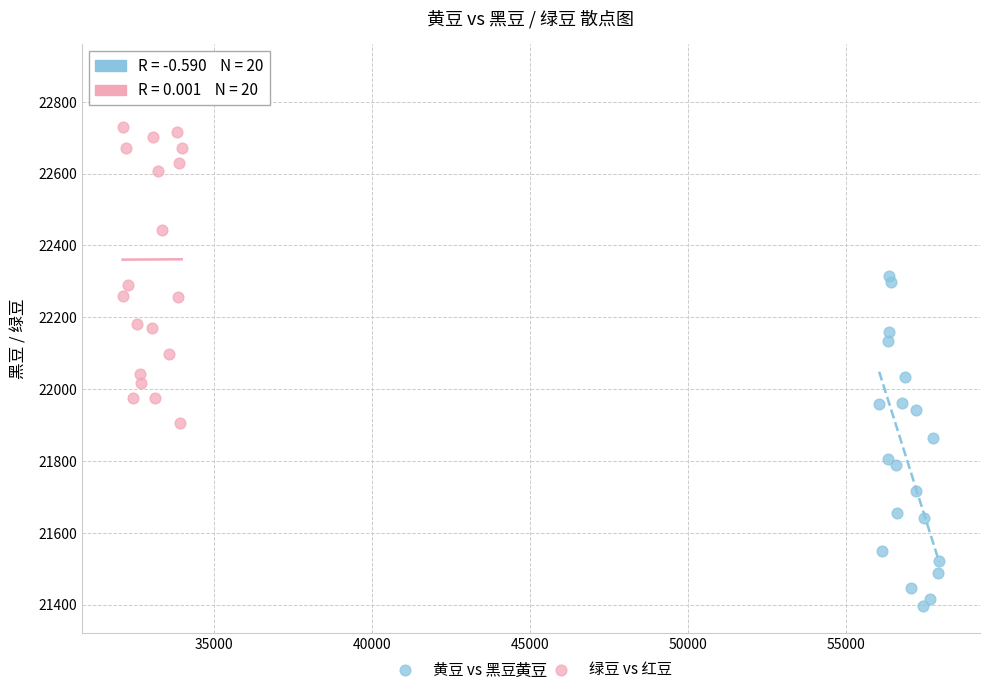

Which series reaches the maximum Y coordinate?

绿豆 vs 红豆